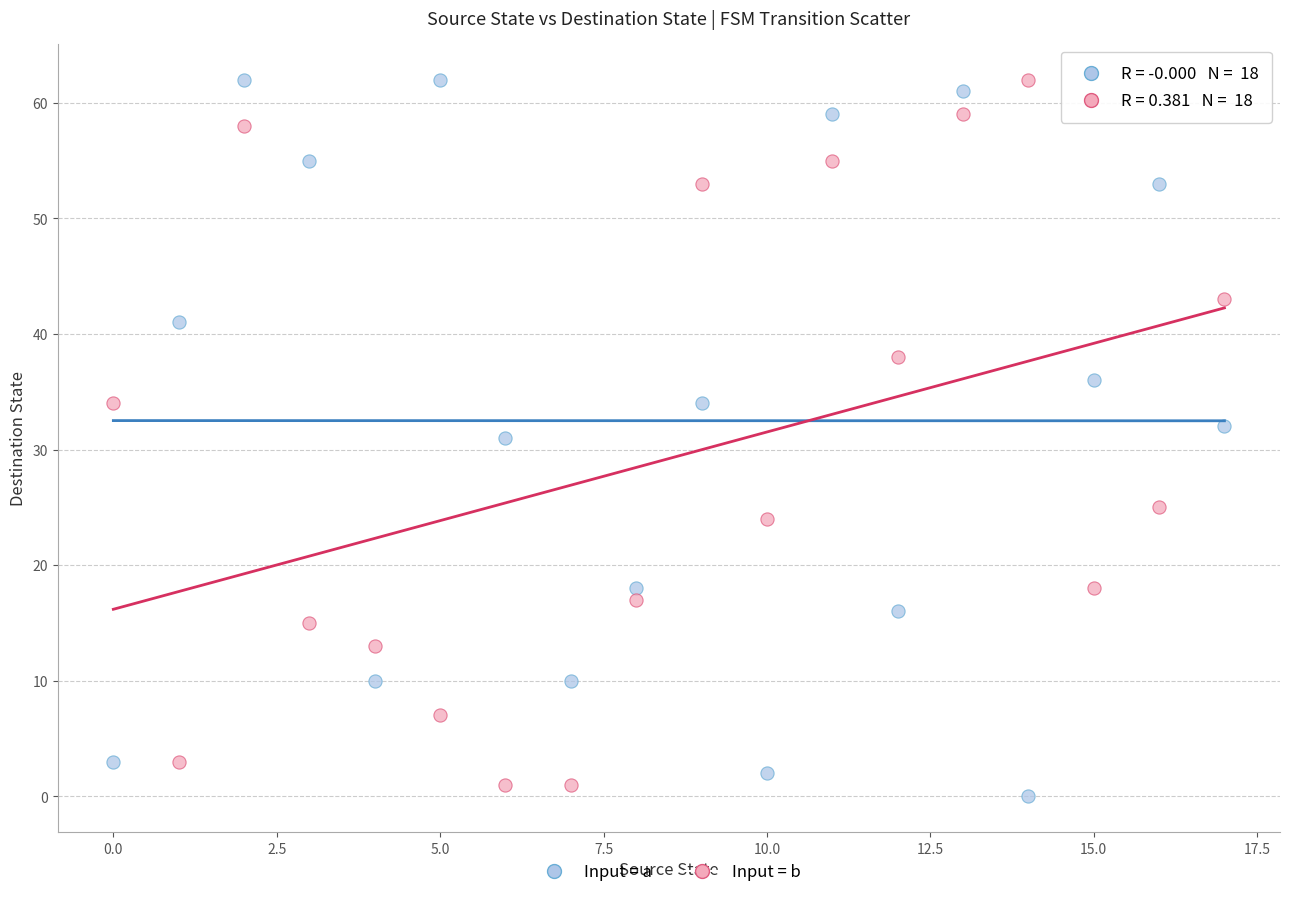

What are all the series names shown in the legend?

Input = a, Input = b